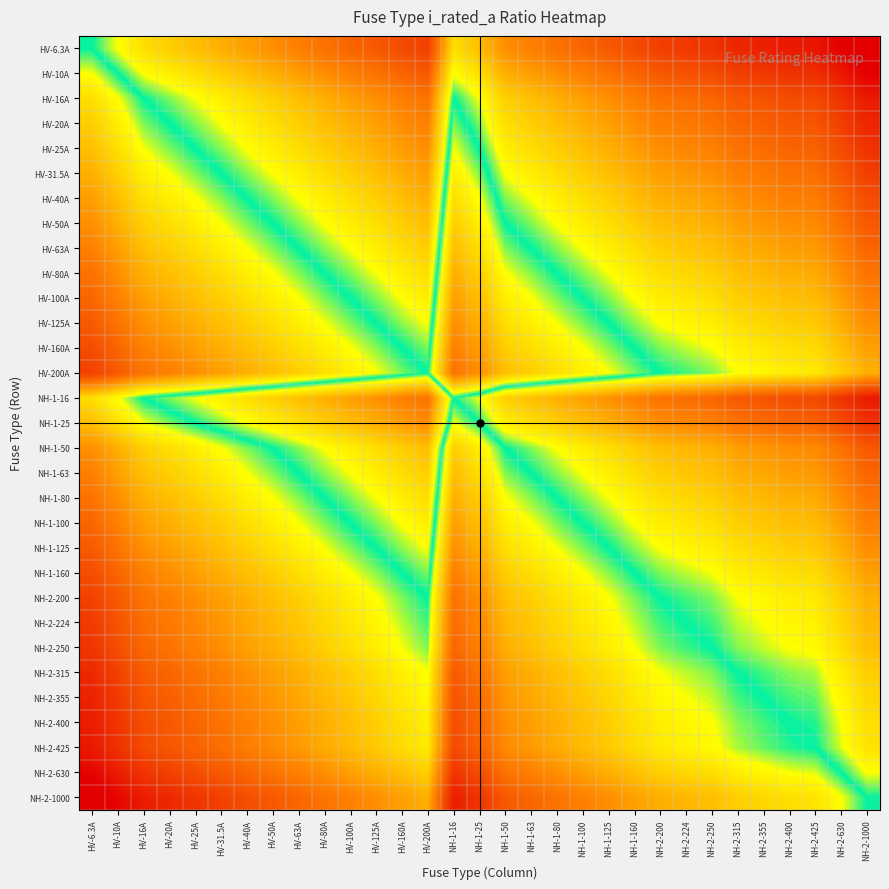

Reading left to right, what are all the values shown in this chart?

HV-6.3A: HV-6.3A=0.0	HV-10A=0.2	HV-16A=0.4	HV-20A=0.5	HV-25A=0.6	HV-31.5A=0.7	HV-40A=0.8	HV-50A=0.9	HV-63A=1.0	HV-80A=1.1	HV-100A=1.2	HV-125A=1.3	HV-160A=1.4	HV-200A=1.5	NH-1-16=0.4	NH-1-25=0.6	NH-1-50=0.9	NH-1-63=1.0	NH-1-80=1.1	NH-1-100=1.2	NH-1-125=1.3	NH-1-160=1.4	NH-2-200=1.5	NH-2-224=1.6	NH-2-250=1.6	NH-2-315=1.7	NH-2-355=1.8	NH-2-400=1.8	NH-2-425=1.8	NH-2-630=2.0	NH-2-1000=2.2
HV-10A: HV-6.3A=-0.2	HV-10A=0.0	HV-16A=0.2	HV-20A=0.3	HV-25A=0.4	HV-31.5A=0.5	HV-40A=0.6	HV-50A=0.7	HV-63A=0.8	HV-80A=0.9	HV-100A=1.0	HV-125A=1.1	HV-160A=1.2	HV-200A=1.3	NH-1-16=0.2	NH-1-25=0.4	NH-1-50=0.7	NH-1-63=0.8	NH-1-80=0.9	NH-1-100=1.0	NH-1-125=1.1	NH-1-160=1.2	NH-2-200=1.3	NH-2-224=1.4	NH-2-250=1.4	NH-2-315=1.5	NH-2-355=1.6	NH-2-400=1.6	NH-2-425=1.6	NH-2-630=1.8	NH-2-1000=2.0
HV-16A: HV-6.3A=-0.4	HV-10A=-0.2	HV-16A=0.0	HV-20A=0.1	HV-25A=0.2	HV-31.5A=0.3	HV-40A=0.4	HV-50A=0.5	HV-63A=0.6	HV-80A=0.7	HV-100A=0.8	HV-125A=0.9	HV-160A=1.0	HV-200A=1.1	NH-1-16=0.0	NH-1-25=0.2	NH-1-50=0.5	NH-1-63=0.6	NH-1-80=0.7	NH-1-100=0.8	NH-1-125=0.9	NH-1-160=1.0	NH-2-200=1.1	NH-2-224=1.1	NH-2-250=1.2	NH-2-315=1.3	NH-2-355=1.3	NH-2-400=1.4	NH-2-425=1.4	NH-2-630=1.6	NH-2-1000=1.8
HV-20A: HV-6.3A=-0.5	HV-10A=-0.3	HV-16A=-0.1	HV-20A=0.0	HV-25A=0.1	HV-31.5A=0.2	HV-40A=0.3	HV-50A=0.4	HV-63A=0.5	HV-80A=0.6	HV-100A=0.7	HV-125A=0.8	HV-160A=0.9	HV-200A=1.0	NH-1-16=-0.1	NH-1-25=0.1	NH-1-50=0.4	NH-1-63=0.5	NH-1-80=0.6	NH-1-100=0.7	NH-1-125=0.8	NH-1-160=0.9	NH-2-200=1.0	NH-2-224=1.0	NH-2-250=1.1	NH-2-315=1.2	NH-2-355=1.2	NH-2-400=1.3	NH-2-425=1.3	NH-2-630=1.5	NH-2-1000=1.7
HV-25A: HV-6.3A=-0.6	HV-10A=-0.4	HV-16A=-0.2	HV-20A=-0.1	HV-25A=0.0	HV-31.5A=0.1	HV-40A=0.2	HV-50A=0.3	HV-63A=0.4	HV-80A=0.5	HV-100A=0.6	HV-125A=0.7	HV-160A=0.8	HV-200A=0.9	NH-1-16=-0.2	NH-1-25=0.0	NH-1-50=0.3	NH-1-63=0.4	NH-1-80=0.5	NH-1-100=0.6	NH-1-125=0.7	NH-1-160=0.8	NH-2-200=0.9	NH-2-224=1.0	NH-2-250=1.0	NH-2-315=1.1	NH-2-355=1.2	NH-2-400=1.2	NH-2-425=1.2	NH-2-630=1.4	NH-2-1000=1.6
HV-31.5A: HV-6.3A=-0.7	HV-10A=-0.5	HV-16A=-0.3	HV-20A=-0.2	HV-25A=-0.1	HV-31.5A=0.0	HV-40A=0.1	HV-50A=0.2	HV-63A=0.3	HV-80A=0.4	HV-100A=0.5	HV-125A=0.6	HV-160A=0.7	HV-200A=0.8	NH-1-16=-0.3	NH-1-25=-0.1	NH-1-50=0.2	NH-1-63=0.3	NH-1-80=0.4	NH-1-100=0.5	NH-1-125=0.6	NH-1-160=0.7	NH-2-200=0.8	NH-2-224=0.9	NH-2-250=0.9	NH-2-315=1.0	NH-2-355=1.1	NH-2-400=1.1	NH-2-425=1.1	NH-2-630=1.3	NH-2-1000=1.5
HV-40A: HV-6.3A=-0.8	HV-10A=-0.6	HV-16A=-0.4	HV-20A=-0.3	HV-25A=-0.2	HV-31.5A=-0.1	HV-40A=0.0	HV-50A=0.1	HV-63A=0.2	HV-80A=0.3	HV-100A=0.4	HV-125A=0.5	HV-160A=0.6	HV-200A=0.7	NH-1-16=-0.4	NH-1-25=-0.2	NH-1-50=0.1	NH-1-63=0.2	NH-1-80=0.3	NH-1-100=0.4	NH-1-125=0.5	NH-1-160=0.6	NH-2-200=0.7	NH-2-224=0.7	NH-2-250=0.8	NH-2-315=0.9	NH-2-355=0.9	NH-2-400=1.0	NH-2-425=1.0	NH-2-630=1.2	NH-2-1000=1.4
HV-50A: HV-6.3A=-0.9	HV-10A=-0.7	HV-16A=-0.5	HV-20A=-0.4	HV-25A=-0.3	HV-31.5A=-0.2	HV-40A=-0.1	HV-50A=0.0	HV-63A=0.1	HV-80A=0.2	HV-100A=0.3	HV-125A=0.4	HV-160A=0.5	HV-200A=0.6	NH-1-16=-0.5	NH-1-25=-0.3	NH-1-50=0.0	NH-1-63=0.1	NH-1-80=0.2	NH-1-100=0.3	NH-1-125=0.4	NH-1-160=0.5	NH-2-200=0.6	NH-2-224=0.7	NH-2-250=0.7	NH-2-315=0.8	NH-2-355=0.9	NH-2-400=0.9	NH-2-425=0.9	NH-2-630=1.1	NH-2-1000=1.3
HV-63A: HV-6.3A=-1.0	HV-10A=-0.8	HV-16A=-0.6	HV-20A=-0.5	HV-25A=-0.4	HV-31.5A=-0.3	HV-40A=-0.2	HV-50A=-0.1	HV-63A=0.0	HV-80A=0.1	HV-100A=0.2	HV-125A=0.3	HV-160A=0.4	HV-200A=0.5	NH-1-16=-0.6	NH-1-25=-0.4	NH-1-50=-0.1	NH-1-63=0.0	NH-1-80=0.1	NH-1-100=0.2	NH-1-125=0.3	NH-1-160=0.4	NH-2-200=0.5	NH-2-224=0.6	NH-2-250=0.6	NH-2-315=0.7	NH-2-355=0.8	NH-2-400=0.8	NH-2-425=0.8	NH-2-630=1.0	NH-2-1000=1.2
HV-80A: HV-6.3A=-1.1	HV-10A=-0.9	HV-16A=-0.7	HV-20A=-0.6	HV-25A=-0.5	HV-31.5A=-0.4	HV-40A=-0.3	HV-50A=-0.2	HV-63A=-0.1	HV-80A=0.0	HV-100A=0.1	HV-125A=0.2	HV-160A=0.3	HV-200A=0.4	NH-1-16=-0.7	NH-1-25=-0.5	NH-1-50=-0.2	NH-1-63=-0.1	NH-1-80=0.0	NH-1-100=0.1	NH-1-125=0.2	NH-1-160=0.3	NH-2-200=0.4	NH-2-224=0.4	NH-2-250=0.5	NH-2-315=0.6	NH-2-355=0.6	NH-2-400=0.7	NH-2-425=0.7	NH-2-630=0.9	NH-2-1000=1.1
HV-100A: HV-6.3A=-1.2	HV-10A=-1.0	HV-16A=-0.8	HV-20A=-0.7	HV-25A=-0.6	HV-31.5A=-0.5	HV-40A=-0.4	HV-50A=-0.3	HV-63A=-0.2	HV-80A=-0.1	HV-100A=0.0	HV-125A=0.1	HV-160A=0.2	HV-200A=0.3	NH-1-16=-0.8	NH-1-25=-0.6	NH-1-50=-0.3	NH-1-63=-0.2	NH-1-80=-0.1	NH-1-100=0.0	NH-1-125=0.1	NH-1-160=0.2	NH-2-200=0.3	NH-2-224=0.4	NH-2-250=0.4	NH-2-315=0.5	NH-2-355=0.6	NH-2-400=0.6	NH-2-425=0.6	NH-2-630=0.8	NH-2-1000=1.0
HV-125A: HV-6.3A=-1.3	HV-10A=-1.1	HV-16A=-0.9	HV-20A=-0.8	HV-25A=-0.7	HV-31.5A=-0.6	HV-40A=-0.5	HV-50A=-0.4	HV-63A=-0.3	HV-80A=-0.2	HV-100A=-0.1	HV-125A=0.0	HV-160A=0.1	HV-200A=0.2	NH-1-16=-0.9	NH-1-25=-0.7	NH-1-50=-0.4	NH-1-63=-0.3	NH-1-80=-0.2	NH-1-100=-0.1	NH-1-125=0.0	NH-1-160=0.1	NH-2-200=0.2	NH-2-224=0.3	NH-2-250=0.3	NH-2-315=0.4	NH-2-355=0.5	NH-2-400=0.5	NH-2-425=0.5	NH-2-630=0.7	NH-2-1000=0.9
HV-160A: HV-6.3A=-1.4	HV-10A=-1.2	HV-16A=-1.0	HV-20A=-0.9	HV-25A=-0.8	HV-31.5A=-0.7	HV-40A=-0.6	HV-50A=-0.5	HV-63A=-0.4	HV-80A=-0.3	HV-100A=-0.2	HV-125A=-0.1	HV-160A=0.0	HV-200A=0.1	NH-1-16=-1.0	NH-1-25=-0.8	NH-1-50=-0.5	NH-1-63=-0.4	NH-1-80=-0.3	NH-1-100=-0.2	NH-1-125=-0.1	NH-1-160=0.0	NH-2-200=0.1	NH-2-224=0.1	NH-2-250=0.2	NH-2-315=0.3	NH-2-355=0.3	NH-2-400=0.4	NH-2-425=0.4	NH-2-630=0.6	NH-2-1000=0.8
HV-200A: HV-6.3A=-1.5	HV-10A=-1.3	HV-16A=-1.1	HV-20A=-1.0	HV-25A=-0.9	HV-31.5A=-0.8	HV-40A=-0.7	HV-50A=-0.6	HV-63A=-0.5	HV-80A=-0.4	HV-100A=-0.3	HV-125A=-0.2	HV-160A=-0.1	HV-200A=0.0	NH-1-16=-1.1	NH-1-25=-0.9	NH-1-50=-0.6	NH-1-63=-0.5	NH-1-80=-0.4	NH-1-100=-0.3	NH-1-125=-0.2	NH-1-160=-0.1	NH-2-200=0.0	NH-2-224=0.0	NH-2-250=0.1	NH-2-315=0.2	NH-2-355=0.2	NH-2-400=0.3	NH-2-425=0.3	NH-2-630=0.5	NH-2-1000=0.7
NH-1-16: HV-6.3A=-0.4	HV-10A=-0.2	HV-16A=0.0	HV-20A=0.1	HV-25A=0.2	HV-31.5A=0.3	HV-40A=0.4	HV-50A=0.5	HV-63A=0.6	HV-80A=0.7	HV-100A=0.8	HV-125A=0.9	HV-160A=1.0	HV-200A=1.1	NH-1-16=0.0	NH-1-25=0.2	NH-1-50=0.5	NH-1-63=0.6	NH-1-80=0.7	NH-1-100=0.8	NH-1-125=0.9	NH-1-160=1.0	NH-2-200=1.1	NH-2-224=1.1	NH-2-250=1.2	NH-2-315=1.3	NH-2-355=1.3	NH-2-400=1.4	NH-2-425=1.4	NH-2-630=1.6	NH-2-1000=1.8
NH-1-25: HV-6.3A=-0.6	HV-10A=-0.4	HV-16A=-0.2	HV-20A=-0.1	HV-25A=0.0	HV-31.5A=0.1	HV-40A=0.2	HV-50A=0.3	HV-63A=0.4	HV-80A=0.5	HV-100A=0.6	HV-125A=0.7	HV-160A=0.8	HV-200A=0.9	NH-1-16=-0.2	NH-1-25=0.0	NH-1-50=0.3	NH-1-63=0.4	NH-1-80=0.5	NH-1-100=0.6	NH-1-125=0.7	NH-1-160=0.8	NH-2-200=0.9	NH-2-224=1.0	NH-2-250=1.0	NH-2-315=1.1	NH-2-355=1.2	NH-2-400=1.2	NH-2-425=1.2	NH-2-630=1.4	NH-2-1000=1.6
NH-1-50: HV-6.3A=-0.9	HV-10A=-0.7	HV-16A=-0.5	HV-20A=-0.4	HV-25A=-0.3	HV-31.5A=-0.2	HV-40A=-0.1	HV-50A=0.0	HV-63A=0.1	HV-80A=0.2	HV-100A=0.3	HV-125A=0.4	HV-160A=0.5	HV-200A=0.6	NH-1-16=-0.5	NH-1-25=-0.3	NH-1-50=0.0	NH-1-63=0.1	NH-1-80=0.2	NH-1-100=0.3	NH-1-125=0.4	NH-1-160=0.5	NH-2-200=0.6	NH-2-224=0.7	NH-2-250=0.7	NH-2-315=0.8	NH-2-355=0.9	NH-2-400=0.9	NH-2-425=0.9	NH-2-630=1.1	NH-2-1000=1.3
NH-1-63: HV-6.3A=-1.0	HV-10A=-0.8	HV-16A=-0.6	HV-20A=-0.5	HV-25A=-0.4	HV-31.5A=-0.3	HV-40A=-0.2	HV-50A=-0.1	HV-63A=0.0	HV-80A=0.1	HV-100A=0.2	HV-125A=0.3	HV-160A=0.4	HV-200A=0.5	NH-1-16=-0.6	NH-1-25=-0.4	NH-1-50=-0.1	NH-1-63=0.0	NH-1-80=0.1	NH-1-100=0.2	NH-1-125=0.3	NH-1-160=0.4	NH-2-200=0.5	NH-2-224=0.6	NH-2-250=0.6	NH-2-315=0.7	NH-2-355=0.8	NH-2-400=0.8	NH-2-425=0.8	NH-2-630=1.0	NH-2-1000=1.2
NH-1-80: HV-6.3A=-1.1	HV-10A=-0.9	HV-16A=-0.7	HV-20A=-0.6	HV-25A=-0.5	HV-31.5A=-0.4	HV-40A=-0.3	HV-50A=-0.2	HV-63A=-0.1	HV-80A=0.0	HV-100A=0.1	HV-125A=0.2	HV-160A=0.3	HV-200A=0.4	NH-1-16=-0.7	NH-1-25=-0.5	NH-1-50=-0.2	NH-1-63=-0.1	NH-1-80=0.0	NH-1-100=0.1	NH-1-125=0.2	NH-1-160=0.3	NH-2-200=0.4	NH-2-224=0.4	NH-2-250=0.5	NH-2-315=0.6	NH-2-355=0.6	NH-2-400=0.7	NH-2-425=0.7	NH-2-630=0.9	NH-2-1000=1.1
NH-1-100: HV-6.3A=-1.2	HV-10A=-1.0	HV-16A=-0.8	HV-20A=-0.7	HV-25A=-0.6	HV-31.5A=-0.5	HV-40A=-0.4	HV-50A=-0.3	HV-63A=-0.2	HV-80A=-0.1	HV-100A=0.0	HV-125A=0.1	HV-160A=0.2	HV-200A=0.3	NH-1-16=-0.8	NH-1-25=-0.6	NH-1-50=-0.3	NH-1-63=-0.2	NH-1-80=-0.1	NH-1-100=0.0	NH-1-125=0.1	NH-1-160=0.2	NH-2-200=0.3	NH-2-224=0.4	NH-2-250=0.4	NH-2-315=0.5	NH-2-355=0.6	NH-2-400=0.6	NH-2-425=0.6	NH-2-630=0.8	NH-2-1000=1.0
NH-1-125: HV-6.3A=-1.3	HV-10A=-1.1	HV-16A=-0.9	HV-20A=-0.8	HV-25A=-0.7	HV-31.5A=-0.6	HV-40A=-0.5	HV-50A=-0.4	HV-63A=-0.3	HV-80A=-0.2	HV-100A=-0.1	HV-125A=0.0	HV-160A=0.1	HV-200A=0.2	NH-1-16=-0.9	NH-1-25=-0.7	NH-1-50=-0.4	NH-1-63=-0.3	NH-1-80=-0.2	NH-1-100=-0.1	NH-1-125=0.0	NH-1-160=0.1	NH-2-200=0.2	NH-2-224=0.3	NH-2-250=0.3	NH-2-315=0.4	NH-2-355=0.5	NH-2-400=0.5	NH-2-425=0.5	NH-2-630=0.7	NH-2-1000=0.9
NH-1-160: HV-6.3A=-1.4	HV-10A=-1.2	HV-16A=-1.0	HV-20A=-0.9	HV-25A=-0.8	HV-31.5A=-0.7	HV-40A=-0.6	HV-50A=-0.5	HV-63A=-0.4	HV-80A=-0.3	HV-100A=-0.2	HV-125A=-0.1	HV-160A=0.0	HV-200A=0.1	NH-1-16=-1.0	NH-1-25=-0.8	NH-1-50=-0.5	NH-1-63=-0.4	NH-1-80=-0.3	NH-1-100=-0.2	NH-1-125=-0.1	NH-1-160=0.0	NH-2-200=0.1	NH-2-224=0.1	NH-2-250=0.2	NH-2-315=0.3	NH-2-355=0.3	NH-2-400=0.4	NH-2-425=0.4	NH-2-630=0.6	NH-2-1000=0.8
NH-2-200: HV-6.3A=-1.5	HV-10A=-1.3	HV-16A=-1.1	HV-20A=-1.0	HV-25A=-0.9	HV-31.5A=-0.8	HV-40A=-0.7	HV-50A=-0.6	HV-63A=-0.5	HV-80A=-0.4	HV-100A=-0.3	HV-125A=-0.2	HV-160A=-0.1	HV-200A=0.0	NH-1-16=-1.1	NH-1-25=-0.9	NH-1-50=-0.6	NH-1-63=-0.5	NH-1-80=-0.4	NH-1-100=-0.3	NH-1-125=-0.2	NH-1-160=-0.1	NH-2-200=0.0	NH-2-224=0.0	NH-2-250=0.1	NH-2-315=0.2	NH-2-355=0.2	NH-2-400=0.3	NH-2-425=0.3	NH-2-630=0.5	NH-2-1000=0.7
NH-2-224: HV-6.3A=-1.5	HV-10A=-1.3	HV-16A=-1.1	HV-20A=-1.0	HV-25A=-0.9	HV-31.5A=-0.8	HV-40A=-0.7	HV-50A=-0.6	HV-63A=-0.5	HV-80A=-0.4	HV-100A=-0.3	HV-125A=-0.3	HV-160A=-0.1	HV-200A=-0.0	NH-1-16=-1.1	NH-1-25=-0.9	NH-1-50=-0.6	NH-1-63=-0.5	NH-1-80=-0.4	NH-1-100=-0.3	NH-1-125=-0.3	NH-1-160=-0.1	NH-2-200=-0.0	NH-2-224=0.0	NH-2-250=0.0	NH-2-315=0.1	NH-2-355=0.2	NH-2-400=0.3	NH-2-425=0.3	NH-2-630=0.4	NH-2-1000=0.6
NH-2-250: HV-6.3A=-1.6	HV-10A=-1.4	HV-16A=-1.2	HV-20A=-1.1	HV-25A=-1.0	HV-31.5A=-0.9	HV-40A=-0.8	HV-50A=-0.7	HV-63A=-0.6	HV-80A=-0.5	HV-100A=-0.4	HV-125A=-0.3	HV-160A=-0.2	HV-200A=-0.1	NH-1-16=-1.2	NH-1-25=-1.0	NH-1-50=-0.7	NH-1-63=-0.6	NH-1-80=-0.5	NH-1-100=-0.4	NH-1-125=-0.3	NH-1-160=-0.2	NH-2-200=-0.1	NH-2-224=-0.0	NH-2-250=0.0	NH-2-315=0.1	NH-2-355=0.2	NH-2-400=0.2	NH-2-425=0.2	NH-2-630=0.4	NH-2-1000=0.6
NH-2-315: HV-6.3A=-1.7	HV-10A=-1.5	HV-16A=-1.3	HV-20A=-1.2	HV-25A=-1.1	HV-31.5A=-1.0	HV-40A=-0.9	HV-50A=-0.8	HV-63A=-0.7	HV-80A=-0.6	HV-100A=-0.5	HV-125A=-0.4	HV-160A=-0.3	HV-200A=-0.2	NH-1-16=-1.3	NH-1-25=-1.1	NH-1-50=-0.8	NH-1-63=-0.7	NH-1-80=-0.6	NH-1-100=-0.5	NH-1-125=-0.4	NH-1-160=-0.3	NH-2-200=-0.2	NH-2-224=-0.1	NH-2-250=-0.1	NH-2-315=0.0	NH-2-355=0.1	NH-2-400=0.1	NH-2-425=0.1	NH-2-630=0.3	NH-2-1000=0.5
NH-2-355: HV-6.3A=-1.7	HV-10A=-1.5	HV-16A=-1.3	HV-20A=-1.2	HV-25A=-1.1	HV-31.5A=-1.0	HV-40A=-0.9	HV-50A=-0.8	HV-63A=-0.7	HV-80A=-0.6	HV-100A=-0.5	HV-125A=-0.5	HV-160A=-0.3	HV-200A=-0.2	NH-1-16=-1.3	NH-1-25=-1.1	NH-1-50=-0.8	NH-1-63=-0.7	NH-1-80=-0.6	NH-1-100=-0.5	NH-1-125=-0.5	NH-1-160=-0.3	NH-2-200=-0.2	NH-2-224=-0.2	NH-2-250=-0.2	NH-2-315=-0.1	NH-2-355=0.0	NH-2-400=0.1	NH-2-425=0.1	NH-2-630=0.2	NH-2-1000=0.4
NH-2-400: HV-6.3A=-1.8	HV-10A=-1.6	HV-16A=-1.4	HV-20A=-1.3	HV-25A=-1.2	HV-31.5A=-1.1	HV-40A=-1.0	HV-50A=-0.9	HV-63A=-0.8	HV-80A=-0.7	HV-100A=-0.6	HV-125A=-0.5	HV-160A=-0.4	HV-200A=-0.3	NH-1-16=-1.4	NH-1-25=-1.2	NH-1-50=-0.9	NH-1-63=-0.8	NH-1-80=-0.7	NH-1-100=-0.6	NH-1-125=-0.5	NH-1-160=-0.4	NH-2-200=-0.3	NH-2-224=-0.3	NH-2-250=-0.2	NH-2-315=-0.1	NH-2-355=-0.1	NH-2-400=0.0	NH-2-425=0.0	NH-2-630=0.2	NH-2-1000=0.4
NH-2-425: HV-6.3A=-1.8	HV-10A=-1.6	HV-16A=-1.4	HV-20A=-1.3	HV-25A=-1.2	HV-31.5A=-1.1	HV-40A=-1.0	HV-50A=-0.9	HV-63A=-0.8	HV-80A=-0.7	HV-100A=-0.6	HV-125A=-0.5	HV-160A=-0.4	HV-200A=-0.3	NH-1-16=-1.4	NH-1-25=-1.2	NH-1-50=-0.9	NH-1-63=-0.8	NH-1-80=-0.7	NH-1-100=-0.6	NH-1-125=-0.5	NH-1-160=-0.4	NH-2-200=-0.3	NH-2-224=-0.3	NH-2-250=-0.2	NH-2-315=-0.1	NH-2-355=-0.1	NH-2-400=-0.0	NH-2-425=0.0	NH-2-630=0.2	NH-2-1000=0.4
NH-2-630: HV-6.3A=-2.0	HV-10A=-1.8	HV-16A=-1.6	HV-20A=-1.5	HV-25A=-1.4	HV-31.5A=-1.3	HV-40A=-1.2	HV-50A=-1.1	HV-63A=-1.0	HV-80A=-0.9	HV-100A=-0.8	HV-125A=-0.7	HV-160A=-0.6	HV-200A=-0.5	NH-1-16=-1.6	NH-1-25=-1.4	NH-1-50=-1.1	NH-1-63=-1.0	NH-1-80=-0.9	NH-1-100=-0.8	NH-1-125=-0.7	NH-1-160=-0.6	NH-2-200=-0.5	NH-2-224=-0.4	NH-2-250=-0.4	NH-2-315=-0.3	NH-2-355=-0.2	NH-2-400=-0.2	NH-2-425=-0.2	NH-2-630=0.0	NH-2-1000=0.2
NH-2-1000: HV-6.3A=-2.1	HV-10A=-2.0	HV-16A=-1.8	HV-20A=-1.7	HV-25A=-1.6	HV-31.5A=-1.5	HV-40A=-1.4	HV-50A=-1.3	HV-63A=-1.2	HV-80A=-1.1	HV-100A=-1.0	HV-125A=-0.9	HV-160A=-0.8	HV-200A=-0.7	NH-1-16=-1.8	NH-1-25=-1.6	NH-1-50=-1.3	NH-1-63=-1.2	NH-1-80=-1.1	NH-1-100=-1.0	NH-1-125=-0.9	NH-1-160=-0.8	NH-2-200=-0.7	NH-2-224=-0.6	NH-2-250=-0.6	NH-2-315=-0.5	NH-2-355=-0.4	NH-2-400=-0.4	NH-2-425=-0.4	NH-2-630=-0.2	NH-2-1000=0.0